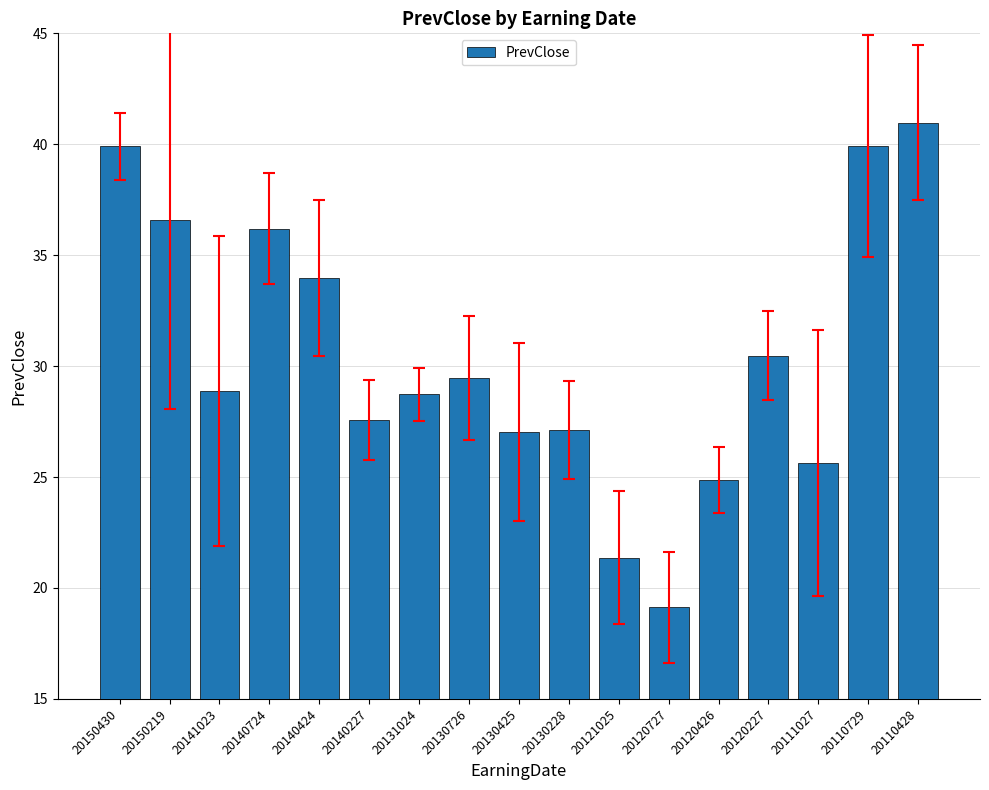

What is the difference between the maximum and minimum values?

21.8